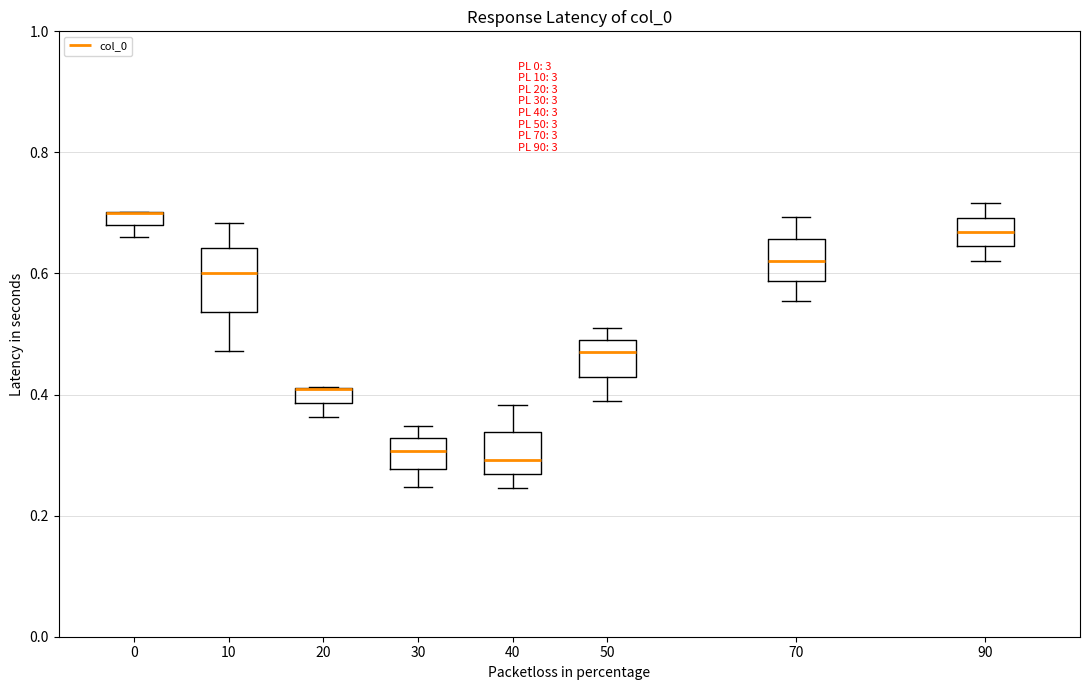

Where is the lower edge of the box at x = 20 on the y-axis? The values are not printed on the chart, so give them approximately, as read against the axis.

0.38